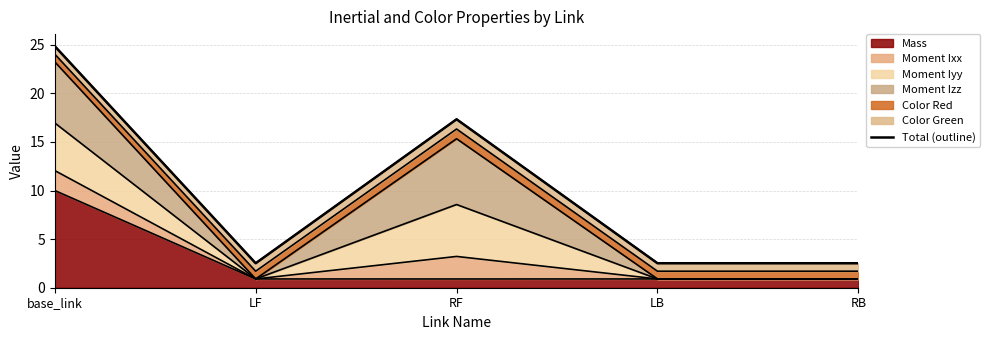

The value at LB is 2.5. True or false?

True